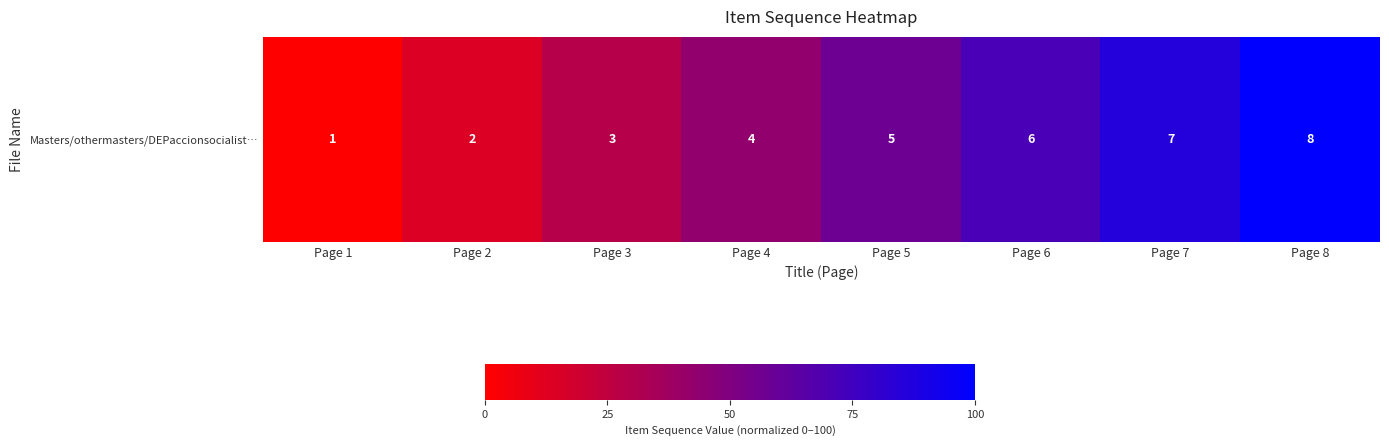

What is the change in value from Page 1 to Page 8?

+100.0